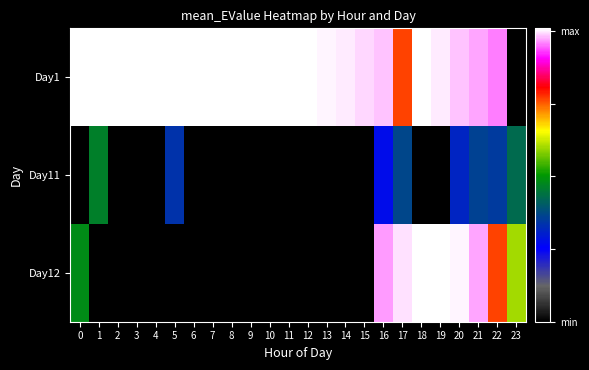

Reading left to right, transcribe all the data shown in this chart.

Day1: 0=101.0	1=101.0	2=100.9	3=100.9	4=101.0	5=100.9	6=100.9	7=100.9	8=100.9	9=100.9	10=100.9	11=100.9	12=100.7	13=100.5	14=99.9	15=99.1	16=98.4	17=76.7	18=100.9	19=99.8	20=98.5	21=97.2	22=95.8	23=0.0
Day11: 0=0.0	1=46.4	2=0.0	3=0.0	4=0.0	5=33.9	6=0.0	7=0.0	8=0.0	9=0.0	10=0.0	11=0.0	12=0.0	13=0.0	14=0.0	15=0.0	16=27.3	17=37.0	18=0.0	19=0.0	20=31.3	21=36.2	22=35.0	23=42.7
Day12: 0=48.3	1=0.0	2=0.0	3=0.0	4=0.0	5=0.0	6=0.0	7=0.0	8=0.0	9=0.0	10=0.0	11=0.0	12=0.0	13=0.0	14=0.0	15=0.0	16=96.8	17=99.5	18=100.6	19=100.8	20=100.5	21=97.3	22=76.8	23=60.2